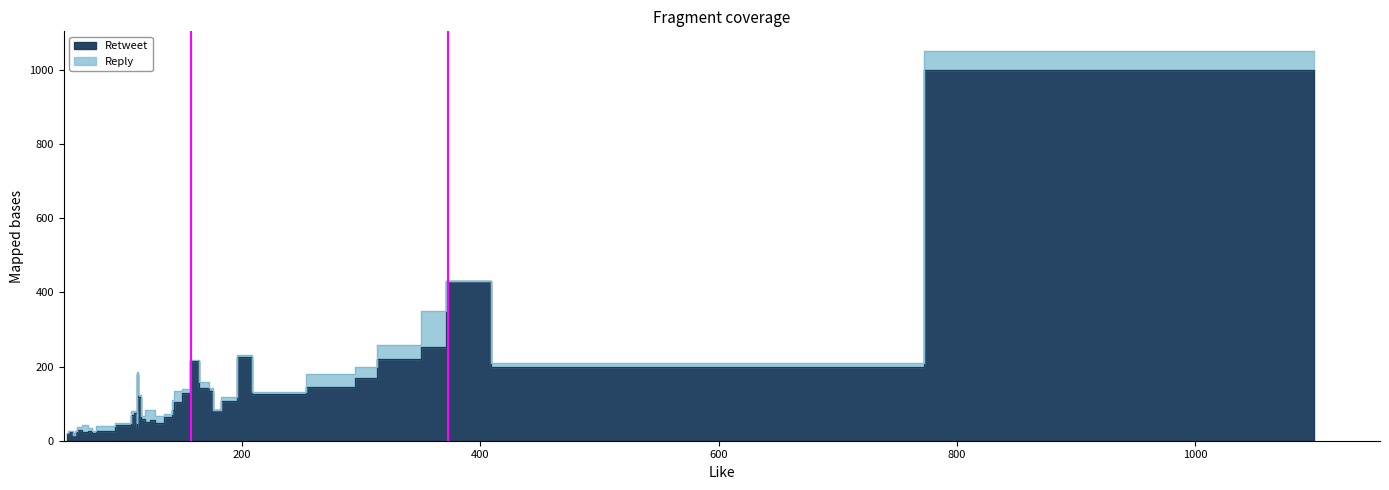

What are all the series names shown in the legend?

Retweet, Reply